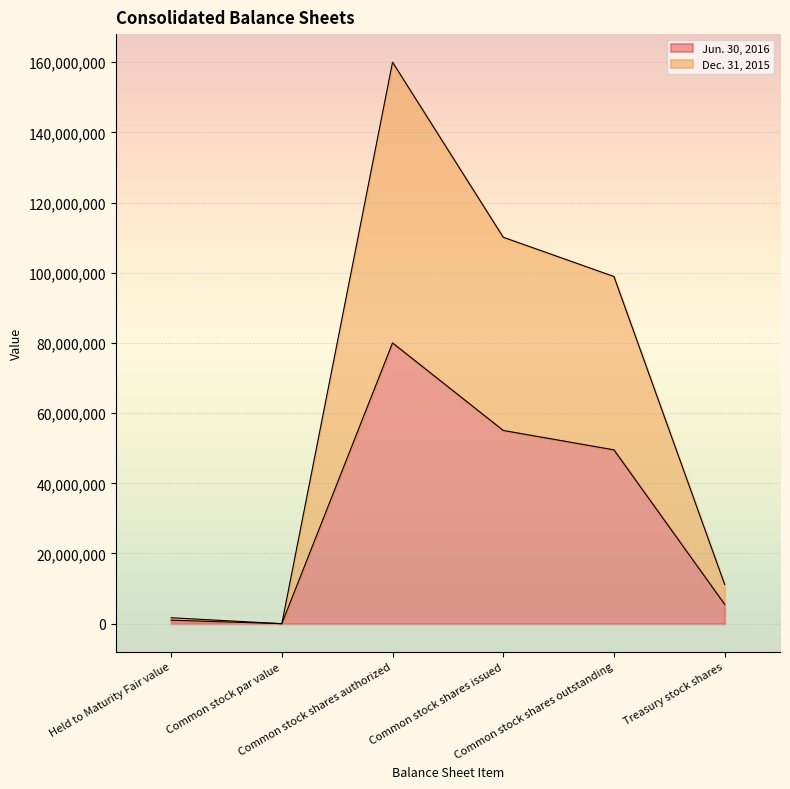

At which category does Dec. 31, 2015 reach its first local peak?

Common stock shares authorized